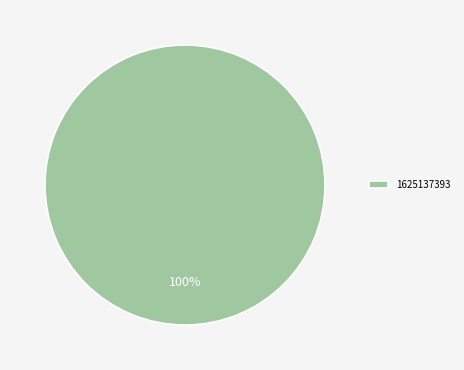

Rank the categories by value from lowest to highest.

1625137393